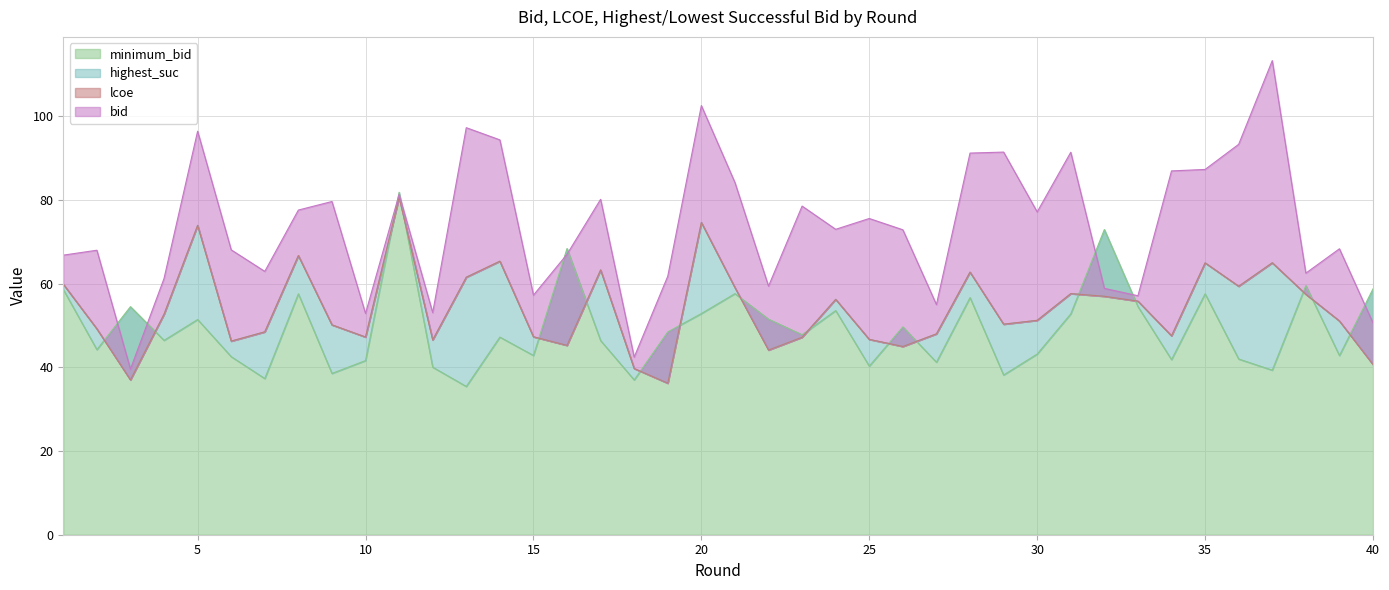

What is the difference between the highest and lowest values at 30?

8.1